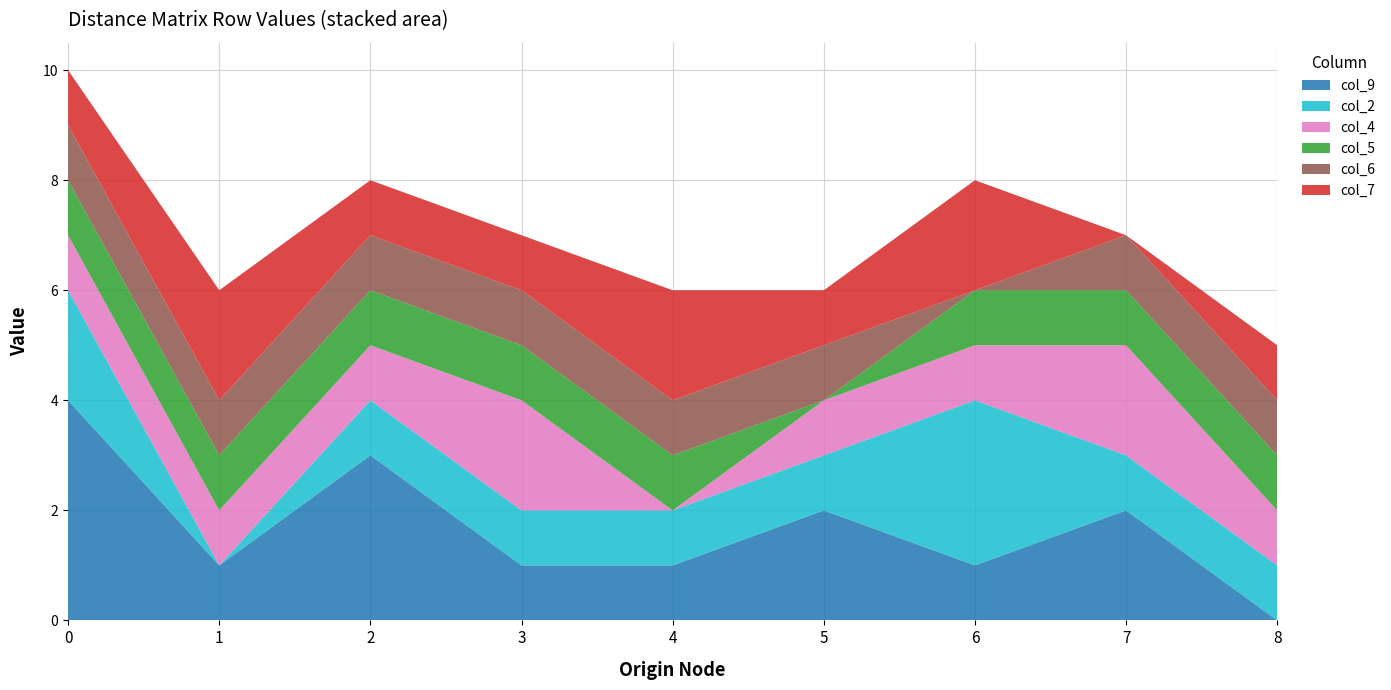

Reading right to left, what are all the values shown in this chart?

col_9: 0	2	1	2	1	1	3	1	4
col_2: 1	1	3	1	1	1	1	0	2
col_4: 1	2	1	1	0	2	1	1	1
col_5: 1	1	1	0	1	1	1	1	1
col_6: 1	1	0	1	1	1	1	1	1
col_7: 1	0	2	1	2	1	1	2	1